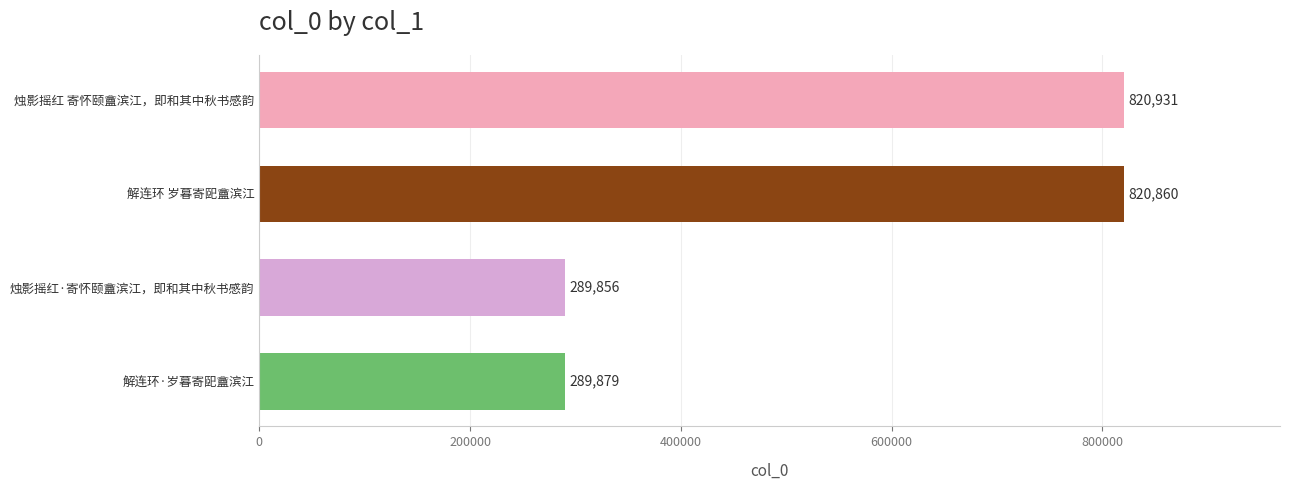

What is the difference between the second highest and second lowest values?

530981